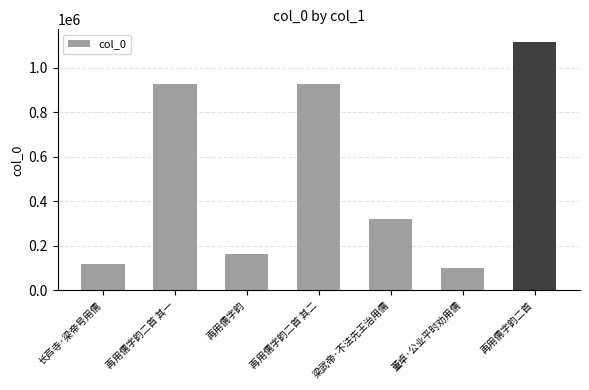

Where is the data nearest to the value 609791?

梁武帝·不法先王治用儒